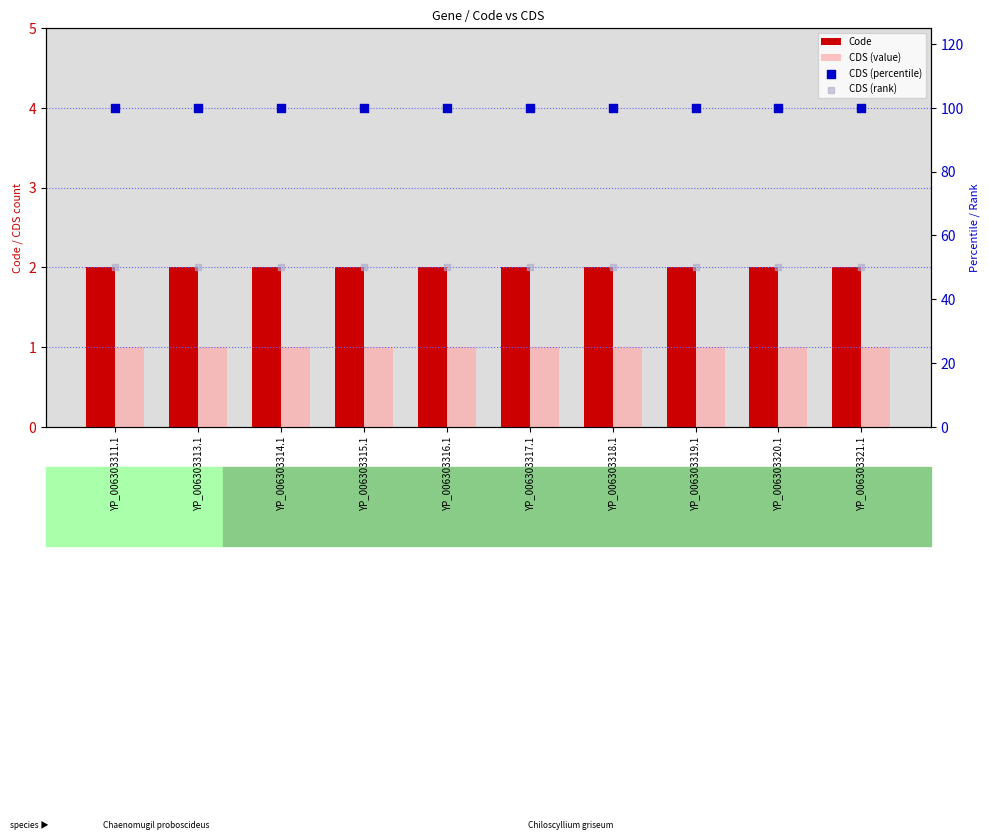

Which series contains the highest Y value?

CDS (percentile)